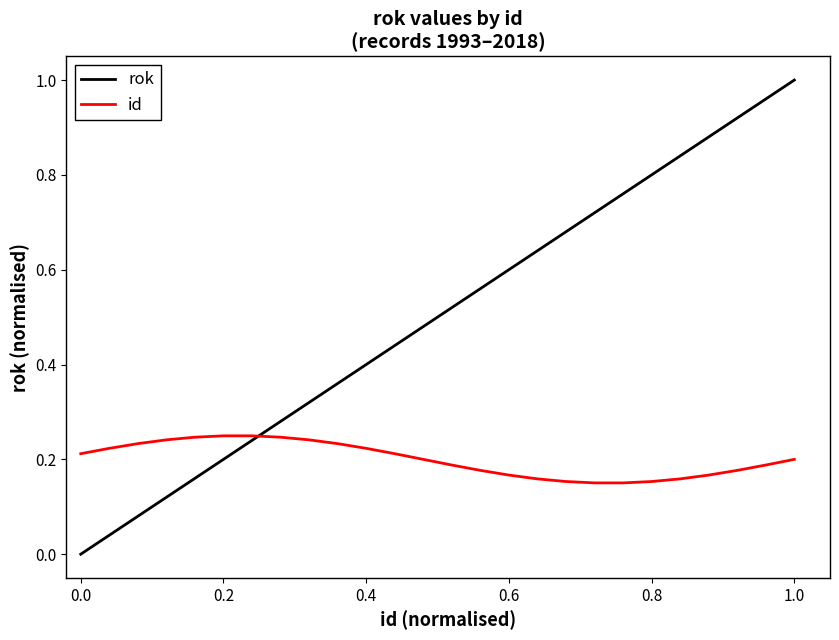

What are all the series names shown in the legend?

rok, id